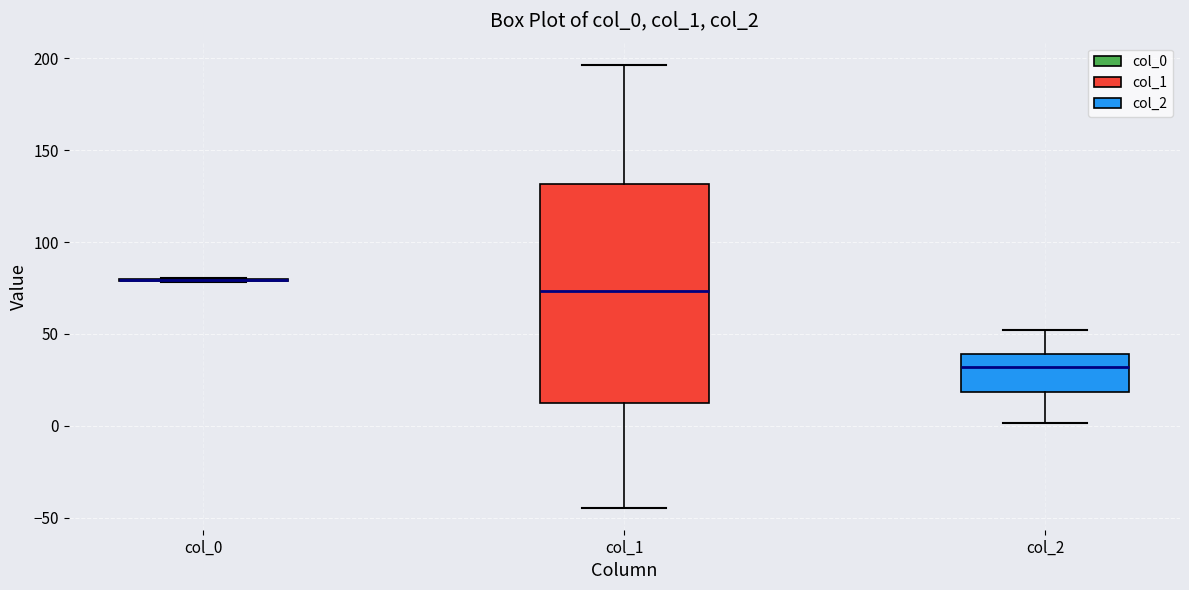

Reading left to right, transcribe this box plot: for each box, give where its median line is, the range the box spans, and where its two whiskers end, as read against the y-axis. The values are not printed on the chart, so give them approximately, as read against the axis.

col_0: box collapsed to a line at 80, whiskers 80 to 80
col_1: median 75, box 15 to 130, whiskers -45 to 195
col_2: median 30, box 20 to 40, whiskers 0 to 50